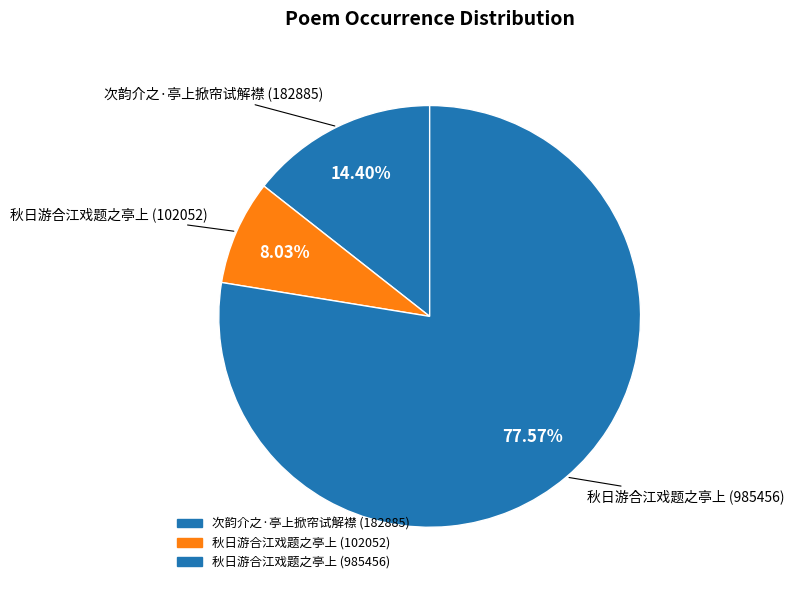

To the nearest percent, what is the difference between the largest and smallest slice percentages?

70%